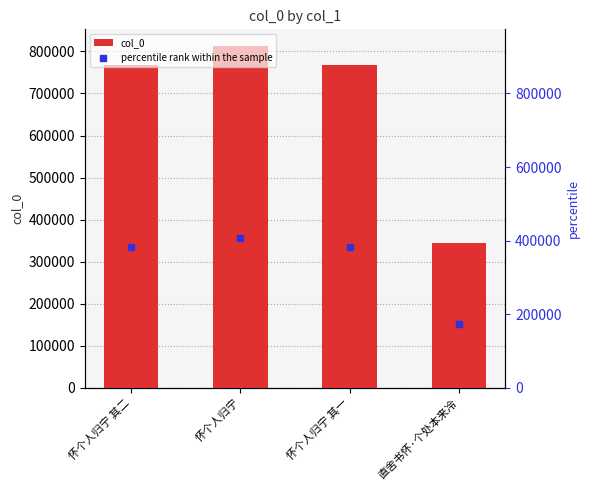

What is the label of the 1st bar from the left?

怀个人归宁 其二